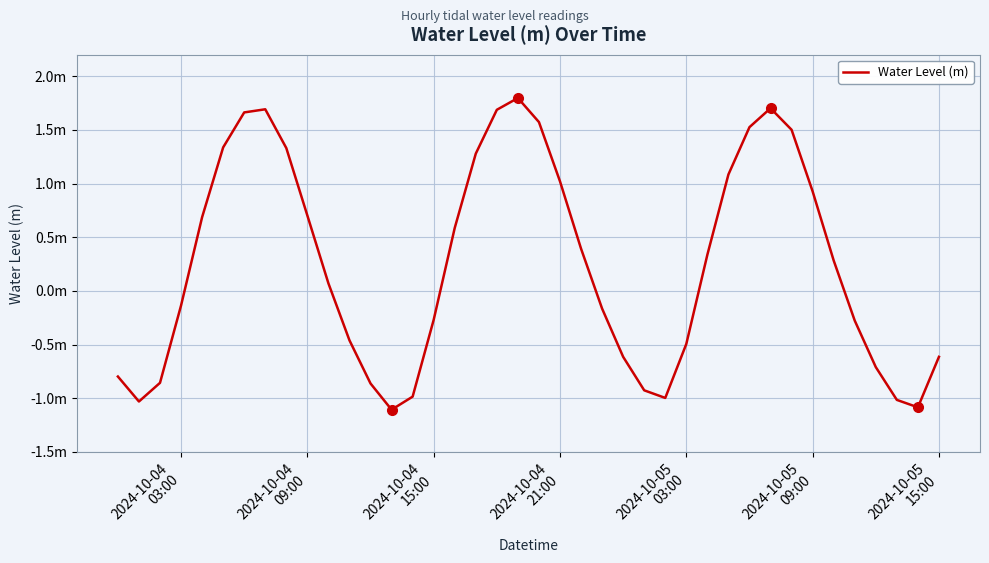

Does the chart have visible grid lines?

Yes